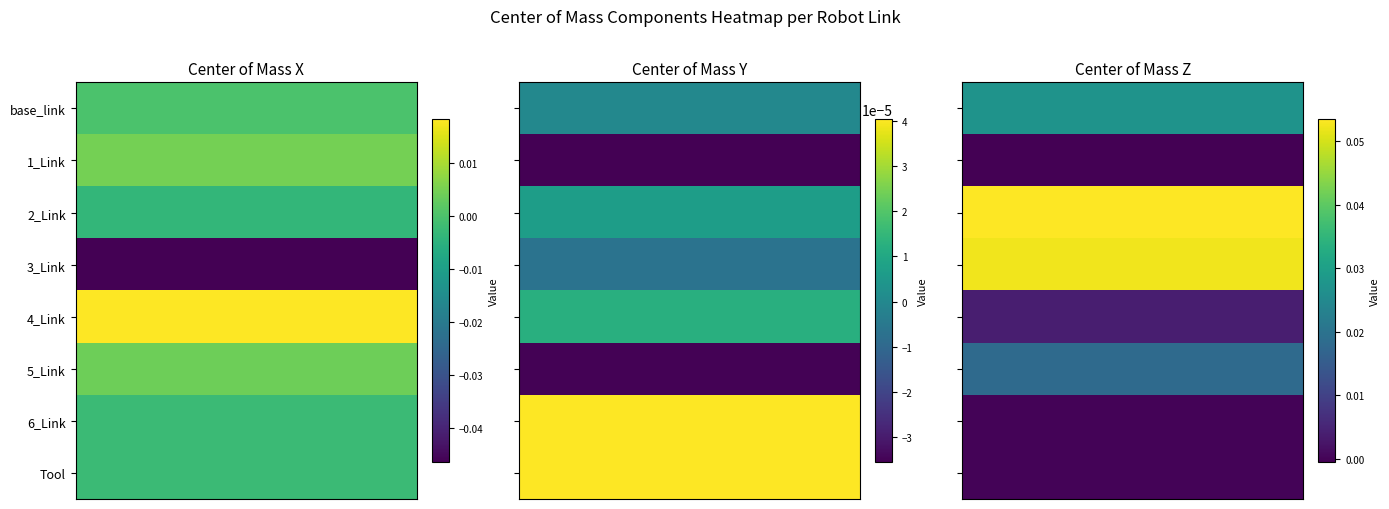

Reading left to right, extract all data points from this chart.

Center of Mass X: 0.0	0.0	-0.0	-0.0	0.0	0.0	-0.0	-0.0
Center of Mass Y: -0.0	-0.0	0.0	-0.0	0.0	-0.0	0.0	0.0
Center of Mass Z: 0.0	-0.0	0.1	0.1	0.0	0.0	-0.0	-0.0